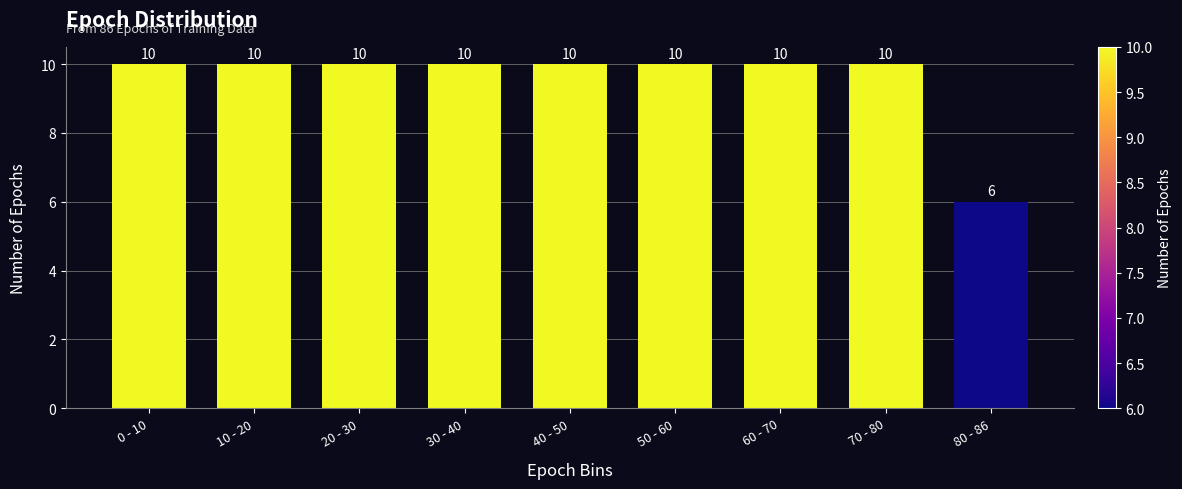

Reading left to right, transcribe all the data shown in this chart.

10	10	10	10	10	10	10	10	6